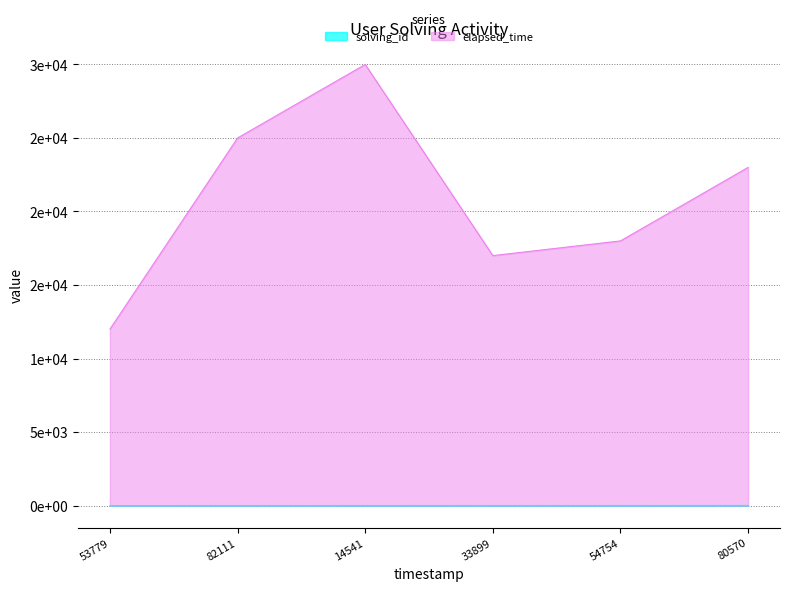

Reading left to right, transcribe all the data shown in this chart.

solving_id: 1550729153779=1	1550729182111=2	1550729214541=3	1550729233899=4	1550729254754=5	1550729280570=6
elapsed_time: 1550729153779=12000	1550729182111=25000	1550729214541=30000	1550729233899=17000	1550729254754=18000	1550729280570=23000